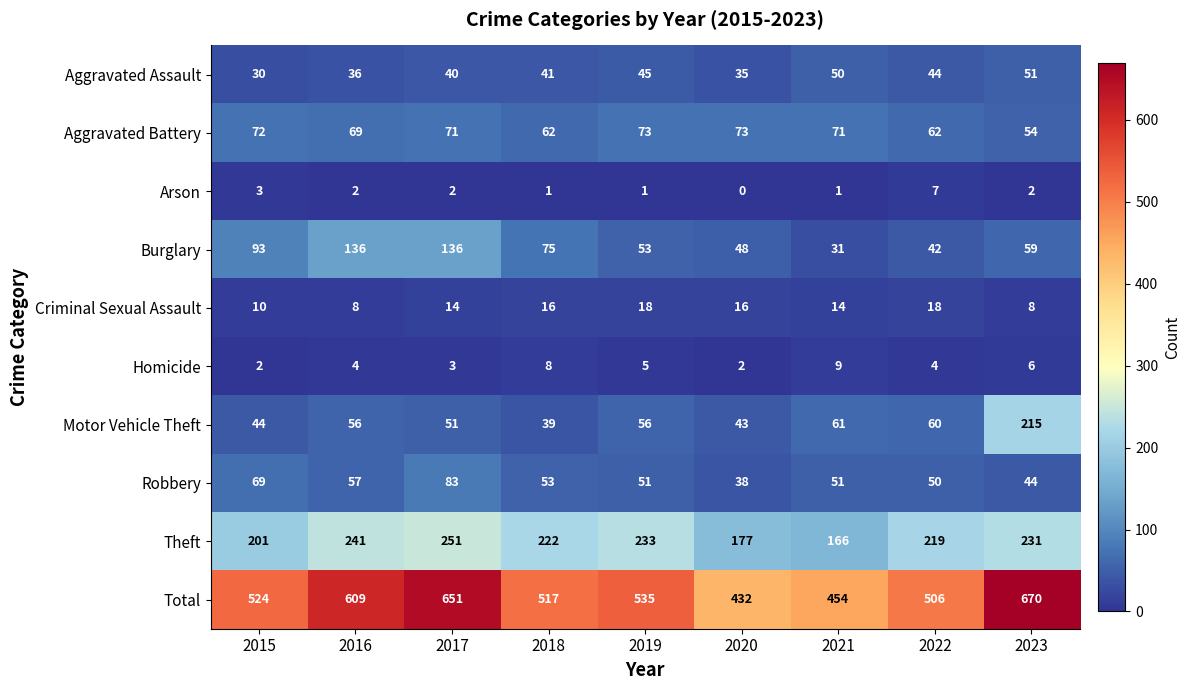

Is it true that Homicide equals 2 at 2020?

True